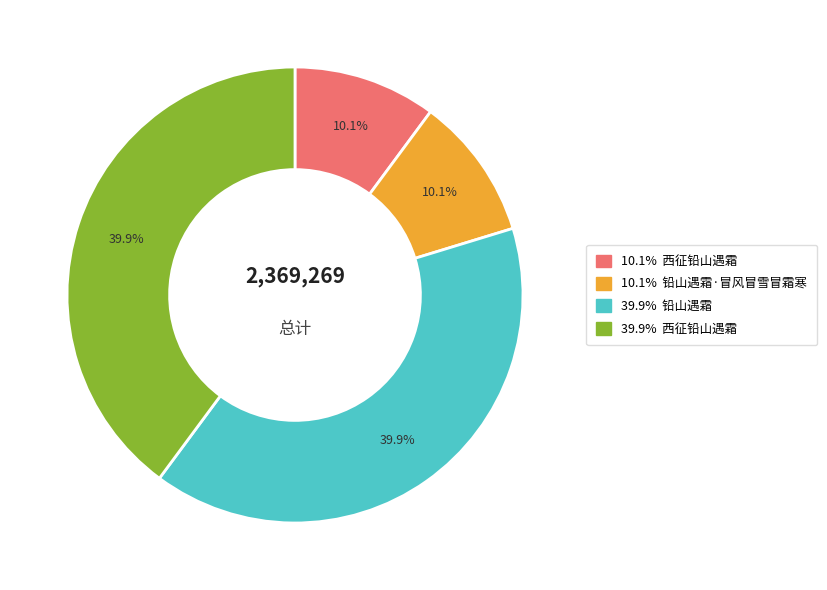

Is there a majority slice in this chart?

No